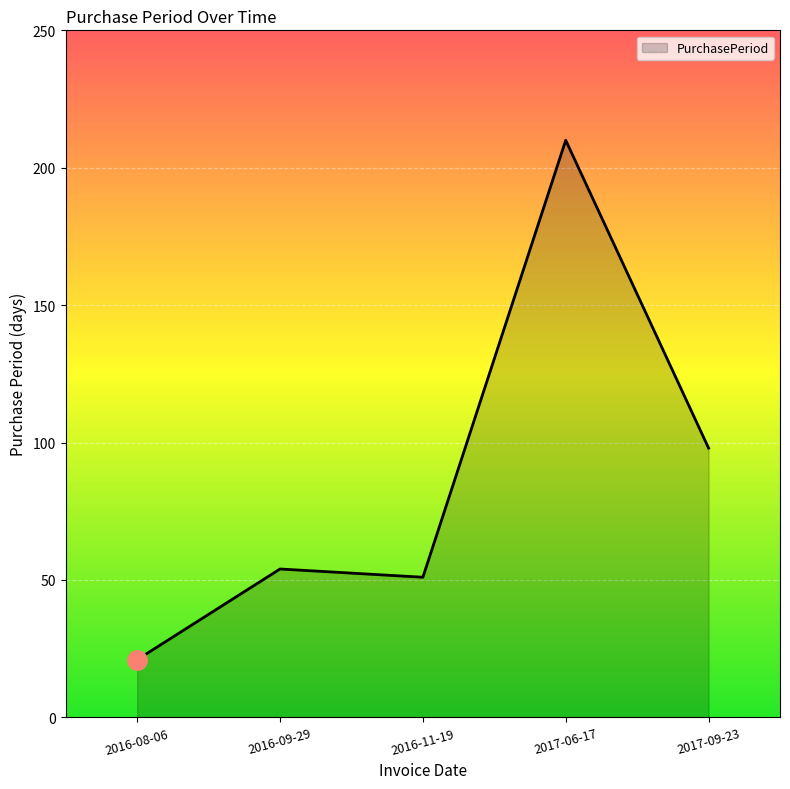

Which category has the lowest value across all series?

2016-08-06